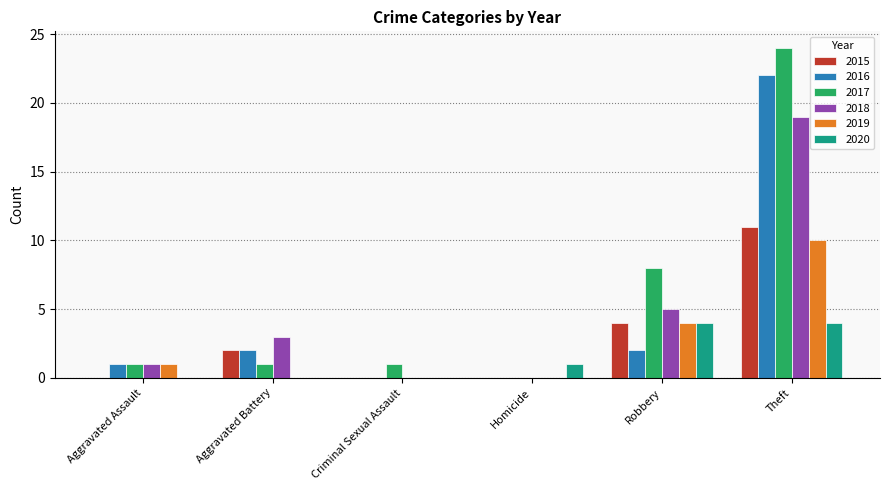

True or false: 2017 has a value of 1 at Aggravated Battery.

True